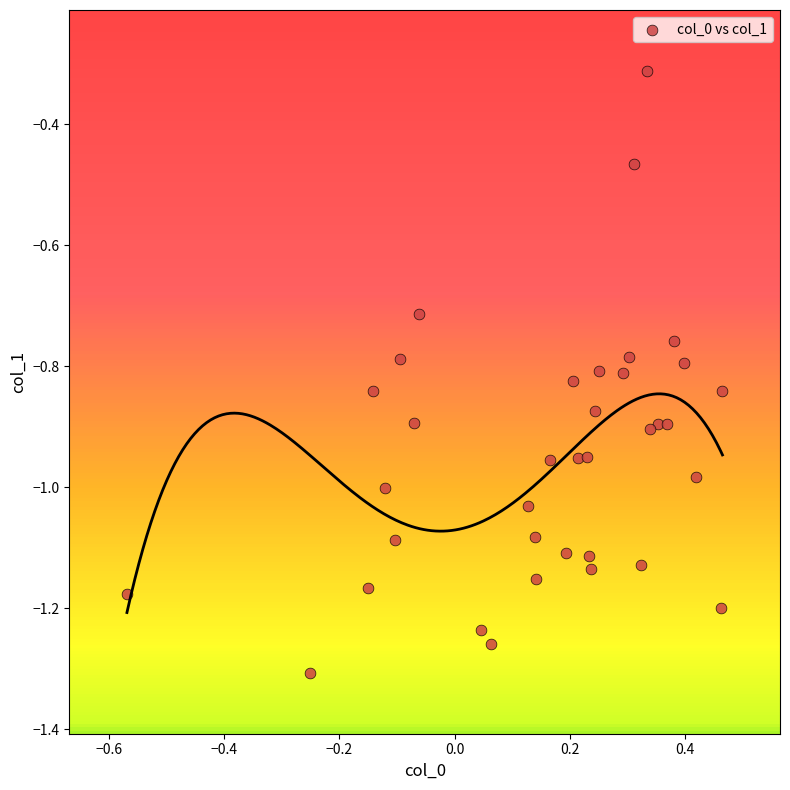

What Y value in the scatter plot is closest to 0?

-0.3